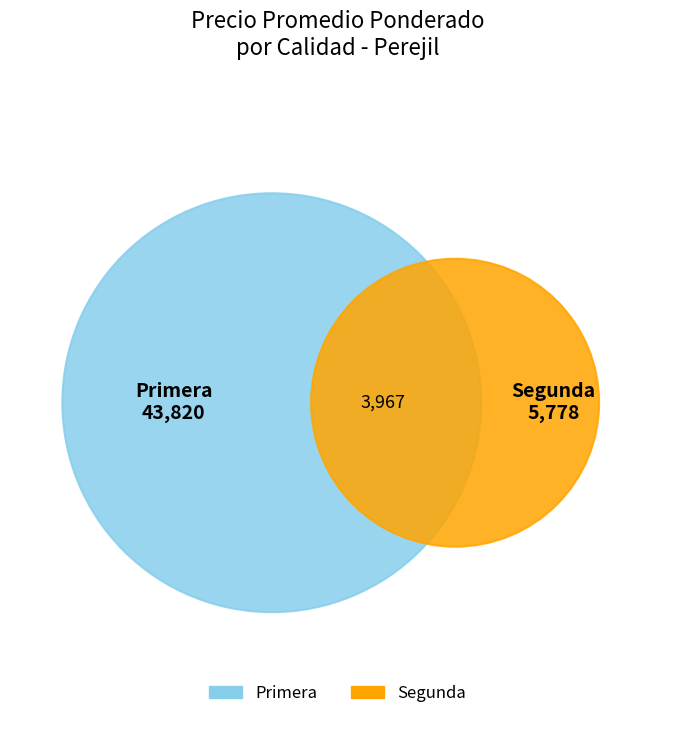

True or false: 26 accounts for 0% of the total.

True